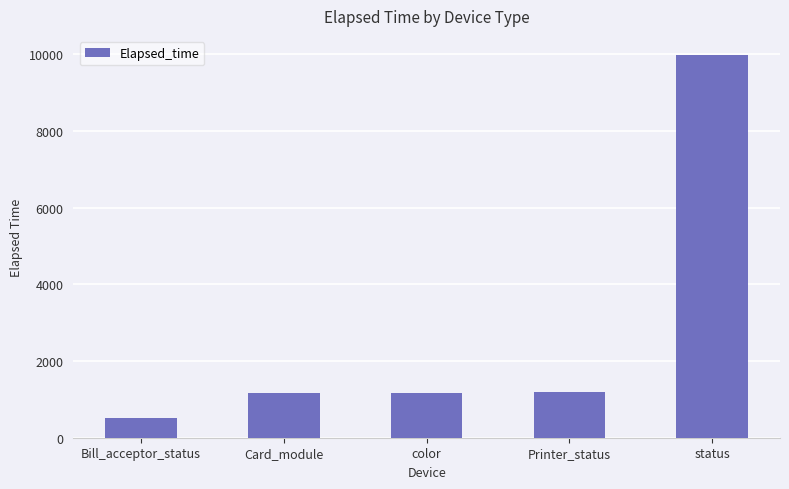

Does the chart contain stacked bars?

No